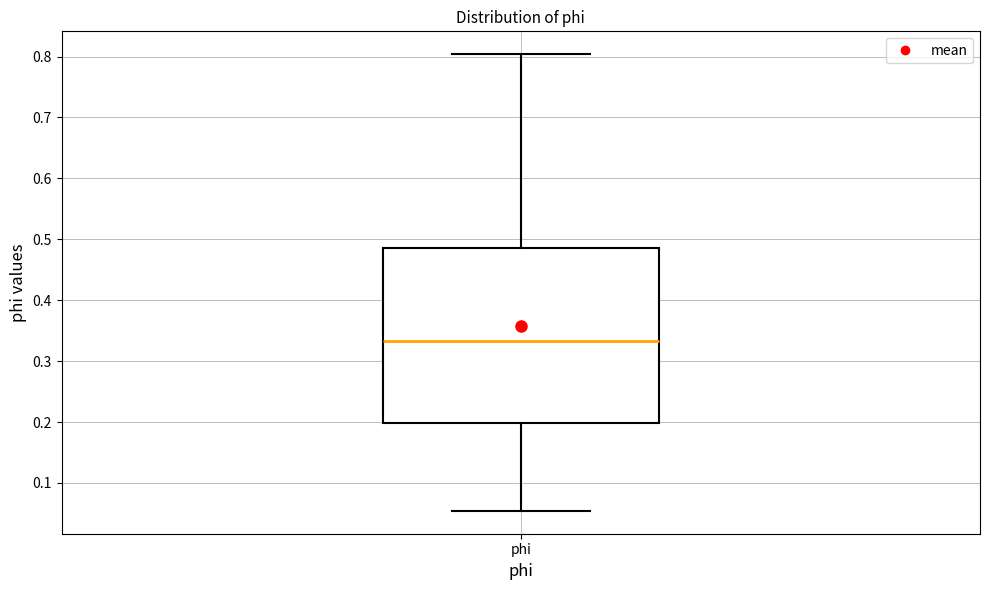

Read this box plot against the y-axis: the position of the median line, the range covered by the box, and the ends of both whiskers. The values are not printed on the chart, so give them approximately, as read against the axis.

median 0.33, box 0.20 to 0.49, whiskers 0.05 to 0.80